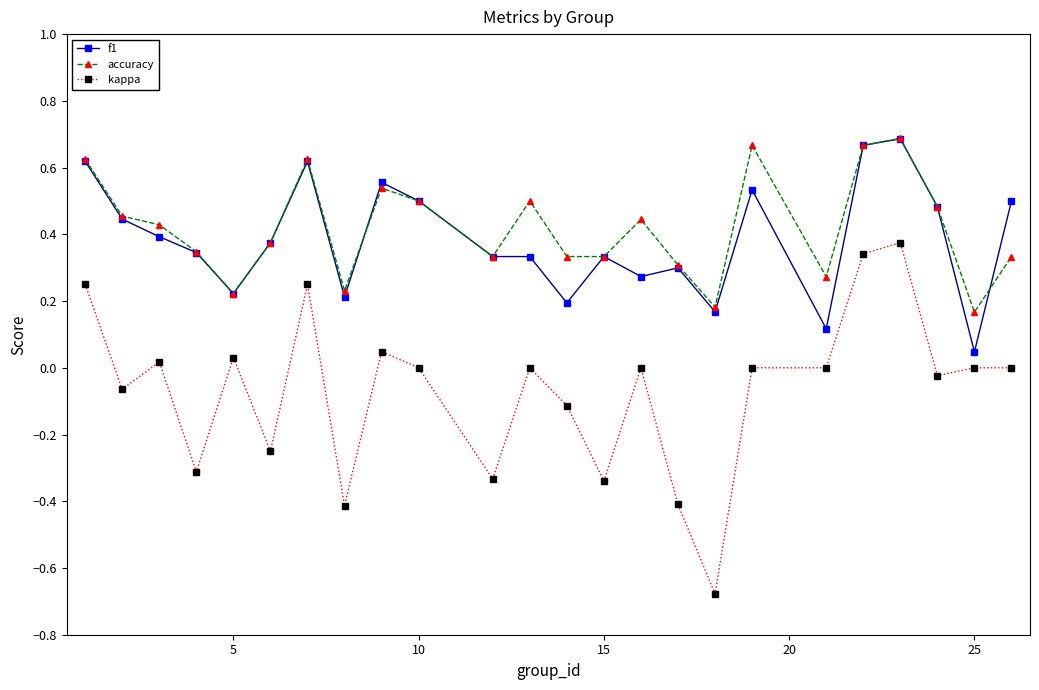

True or false: kappa and f1 cross at least once.

False